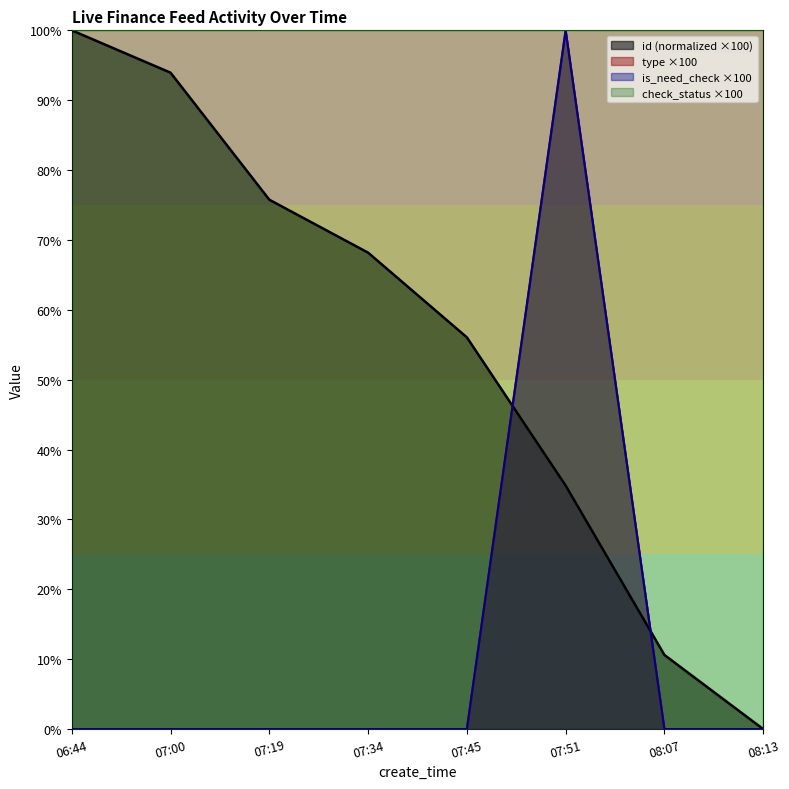

Does the chart have visible grid lines?

No